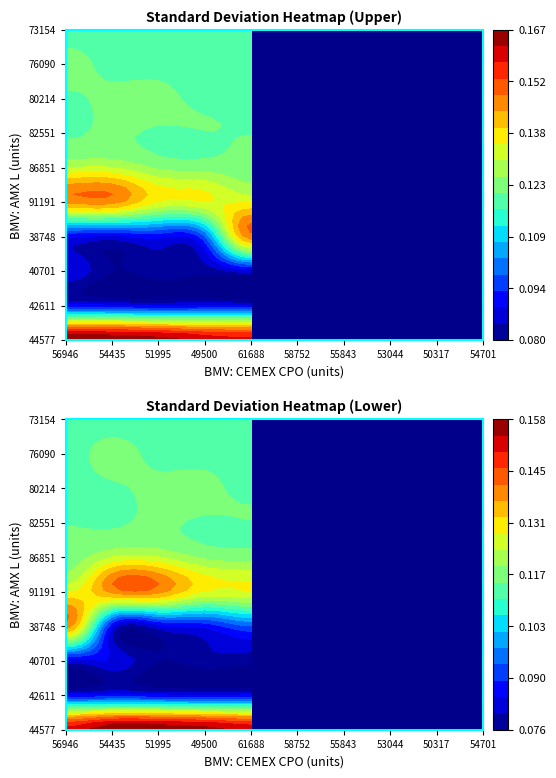

Count the 86851 values in the range 0 to 1.

5